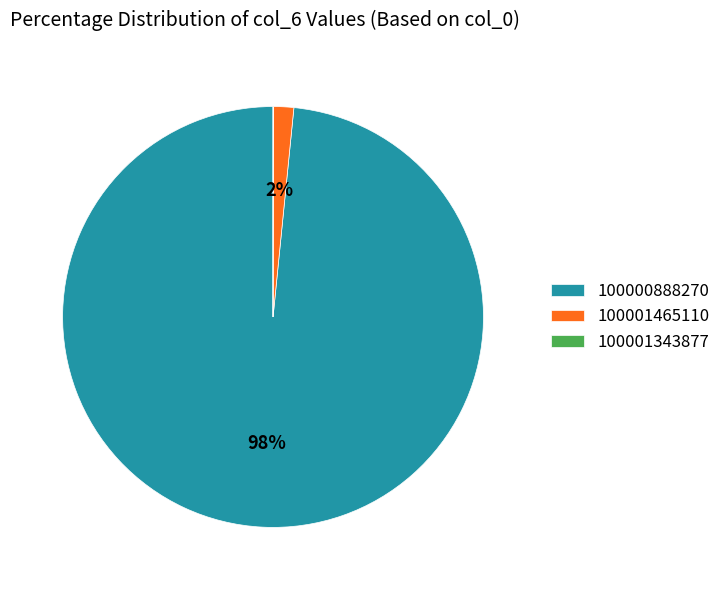

What is the largest slice in the pie chart?

100000888270